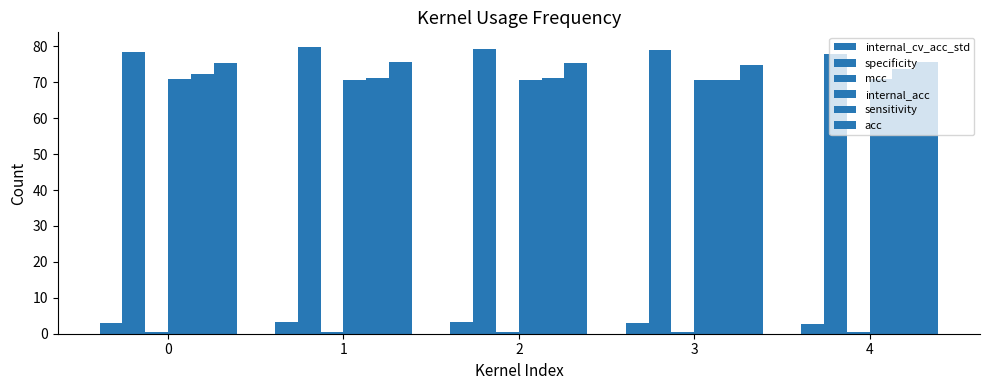

Reading left to right, extract all data points from this chart.

internal_cv_acc_std: 0=3.0	1=3.2	2=3.1	3=3.0	4=2.7
specificity: 0=78.4	1=79.9	2=79.4	3=78.9	4=77.8
mcc: 0=0.5	1=0.5	2=0.5	3=0.5	4=0.5
internal_acc: 0=70.8	1=70.7	2=70.6	3=70.6	4=71.0
sensitivity: 0=72.2	1=71.1	2=71.1	3=70.6	4=73.7
acc: 0=75.3	1=75.5	2=75.3	3=74.7	4=75.8